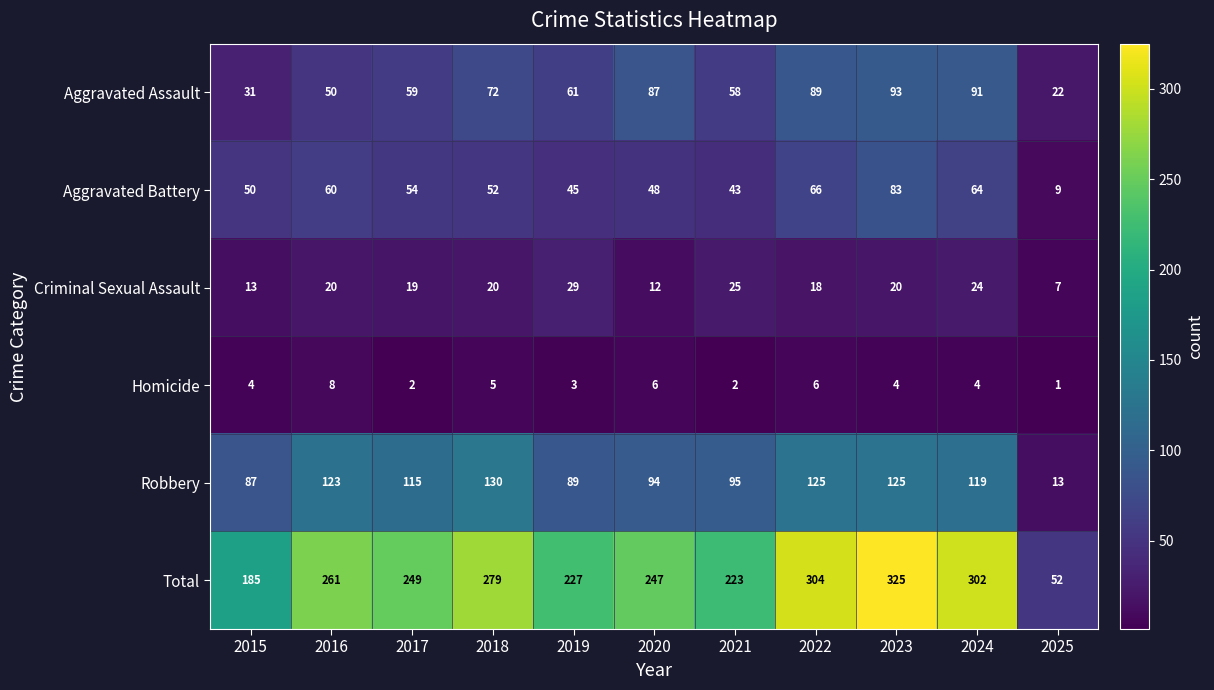

How many categories are shown in the chart?

11